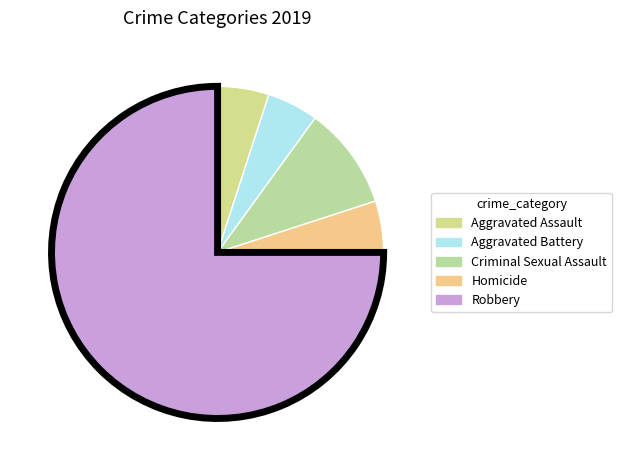

To the nearest percent, what is the difference between the largest and smallest slice percentages?

70%